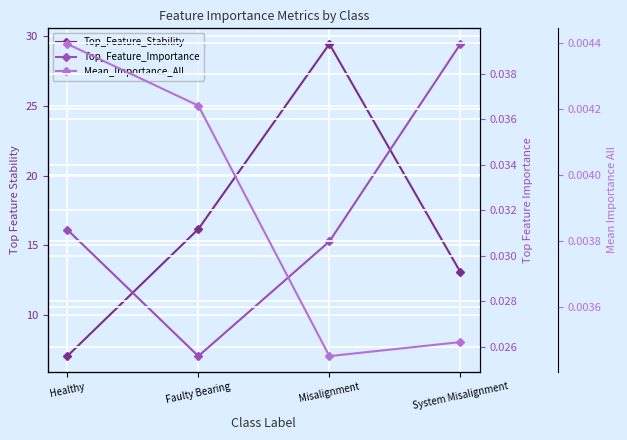

Where is Top_Feature_Stability nearest to the value 18?

Faulty Bearing